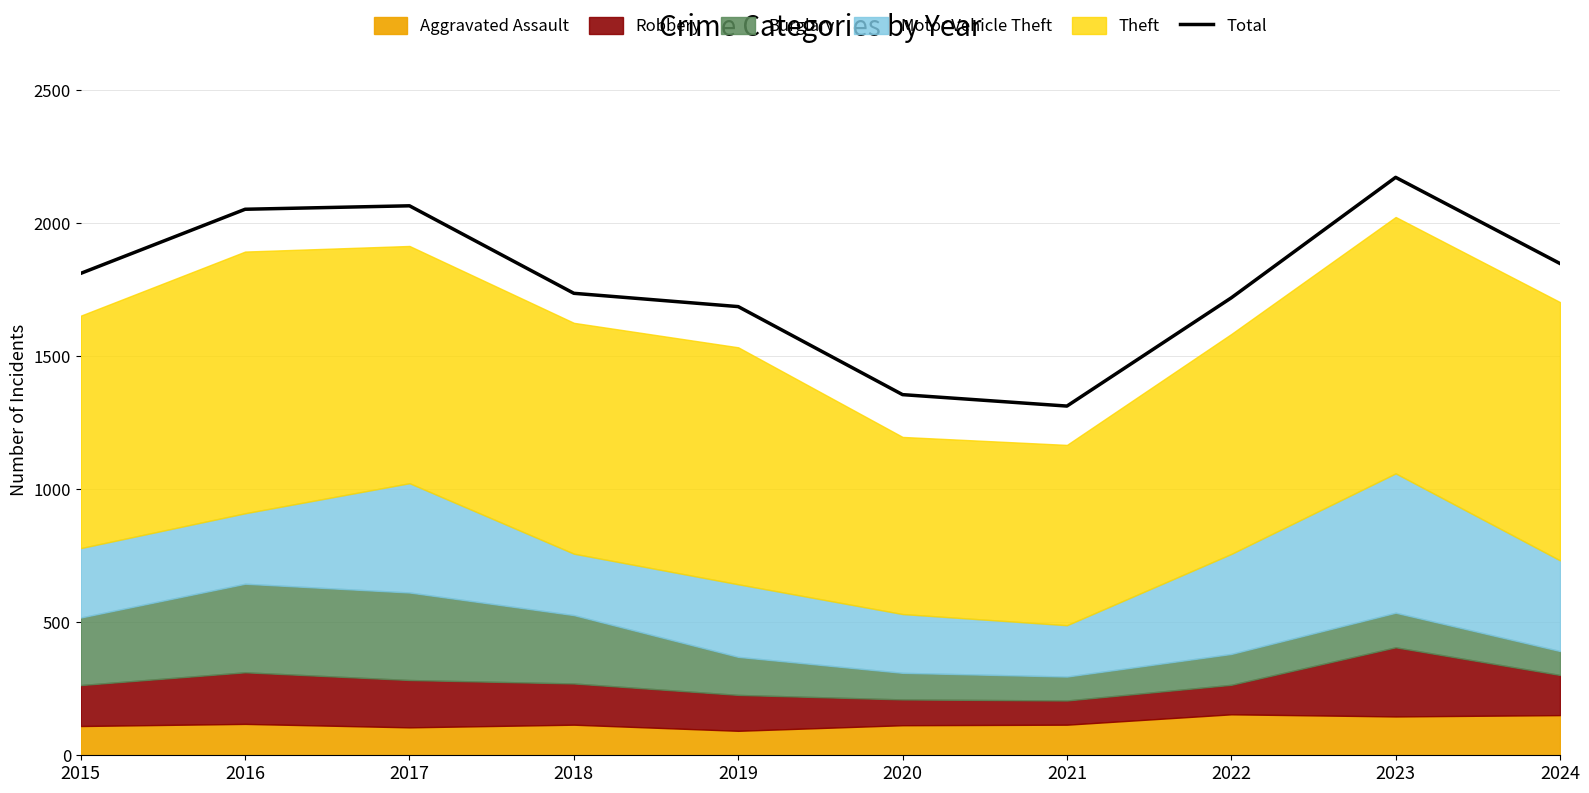

At which label is the value closest to 1743?

2018